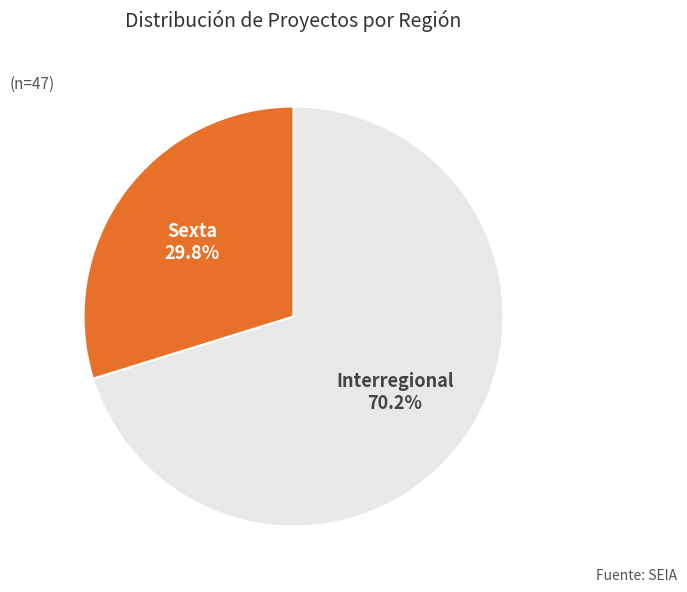

To the nearest percent, what is the average slice percentage?

50%